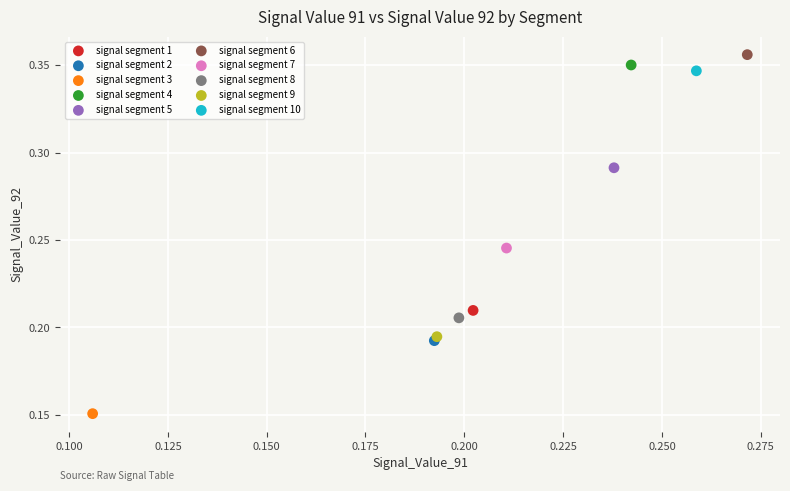

What are all the series names shown in the legend?

signal segment 1, signal segment 2, signal segment 3, signal segment 4, signal segment 5, signal segment 6, signal segment 7, signal segment 8, signal segment 9, signal segment 10